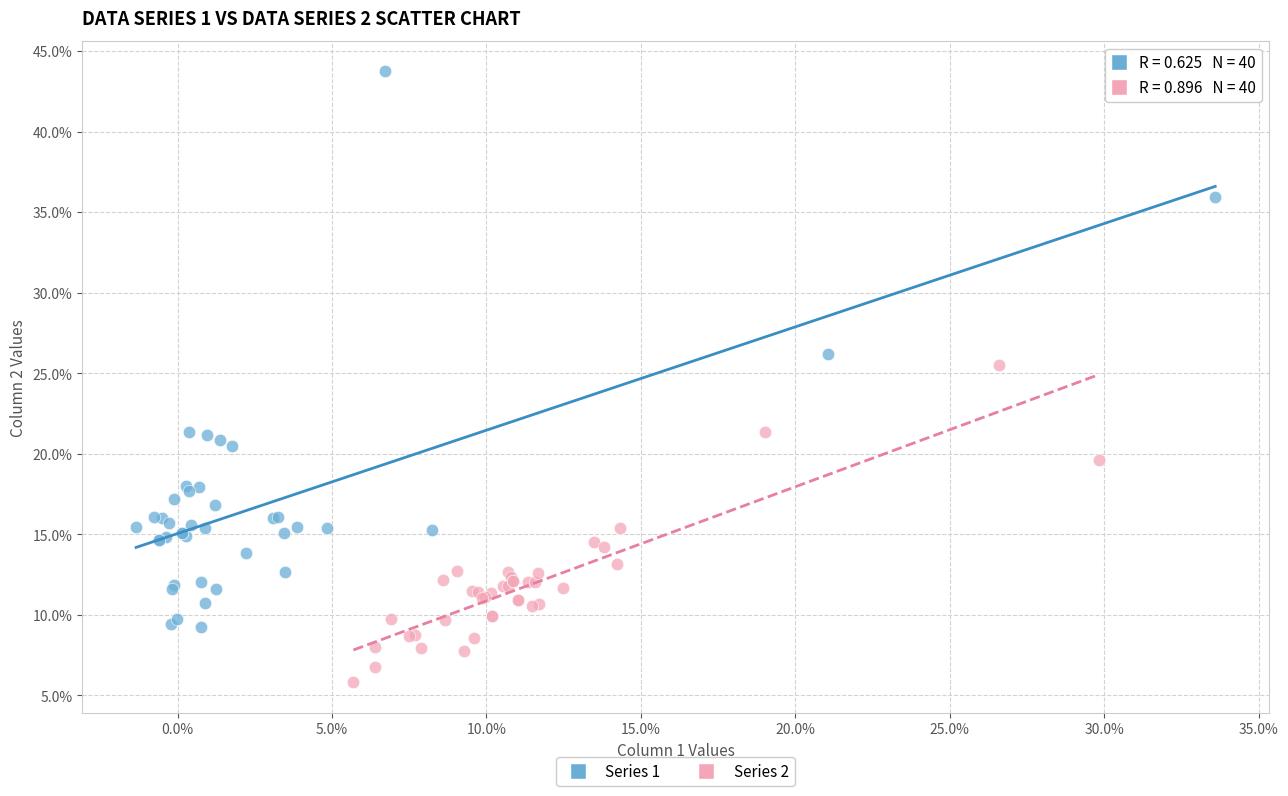

What are all the series names shown in the legend?

Series 1, Series 2